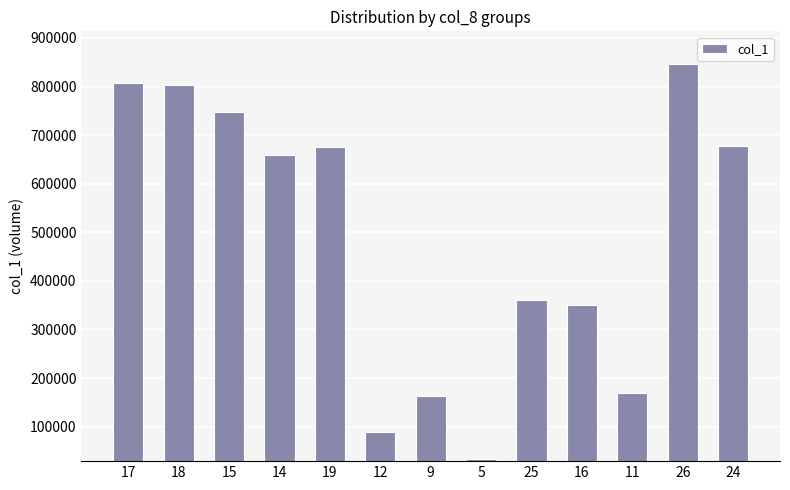

What is the sum of all values?

6383000